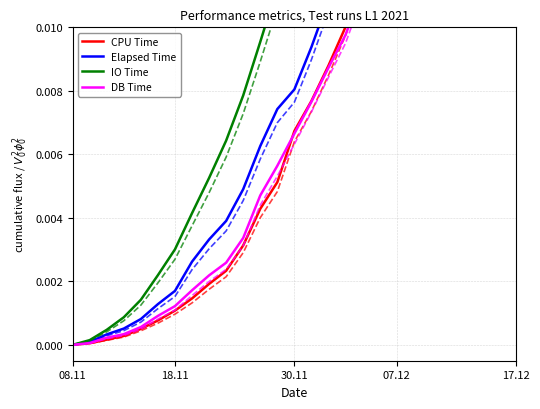

Between 7 and 26, which series saw the biggest shift?

IO Time